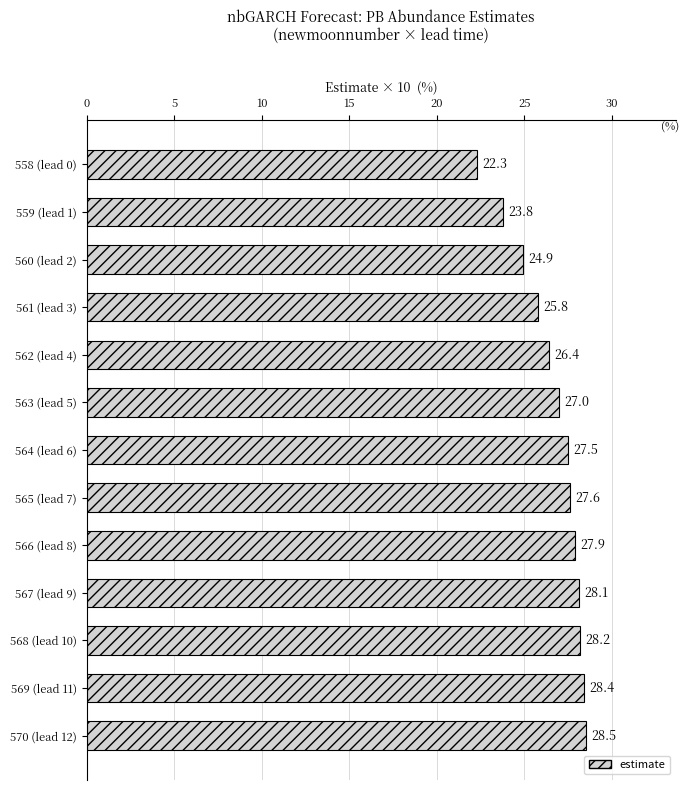

What is the sum of all values?

346.4